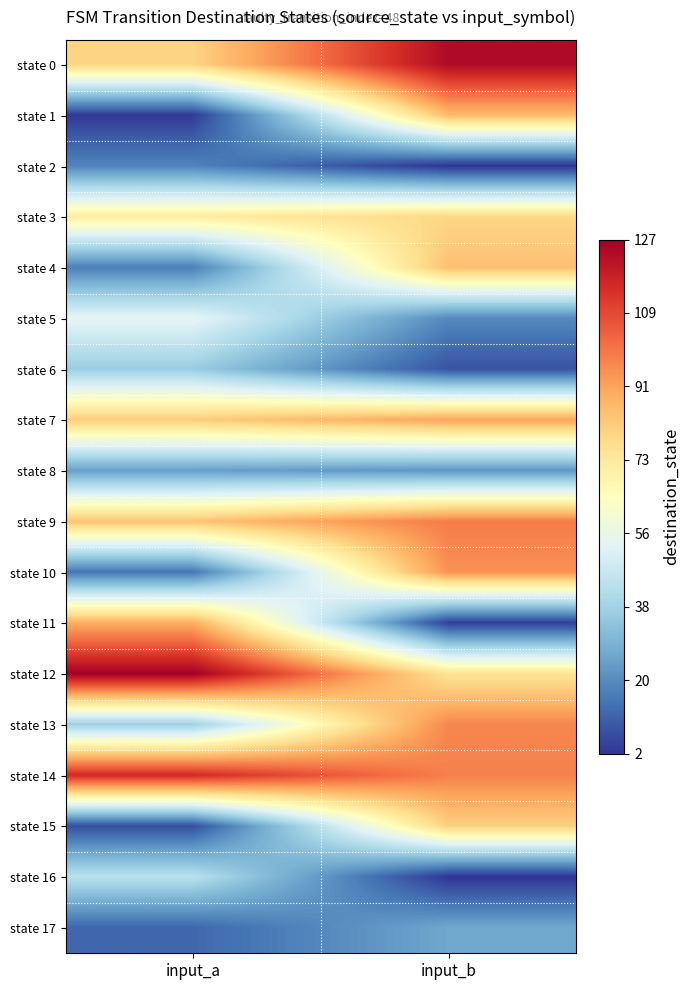

At which category is the sum across all series the highest?

input_b